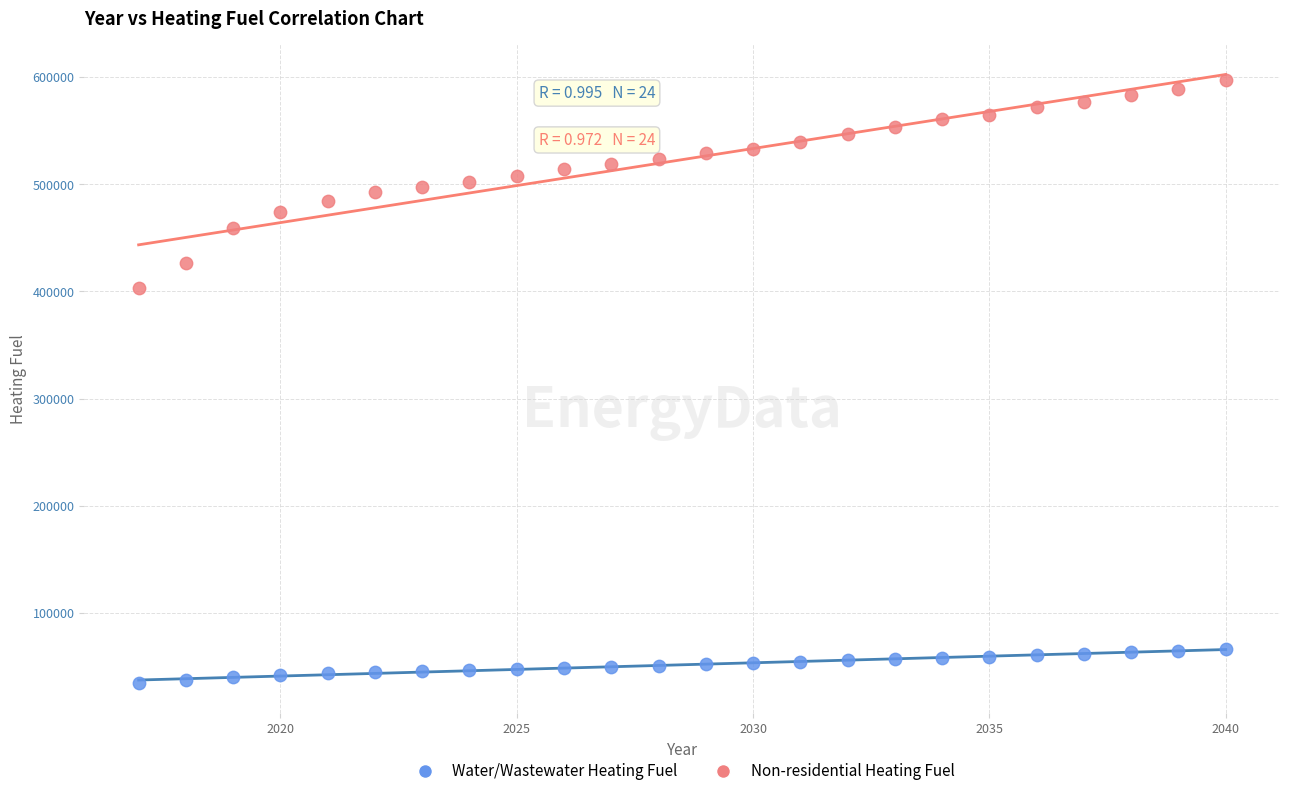

Across all series, what Y value is closest to 316076?

403238.2